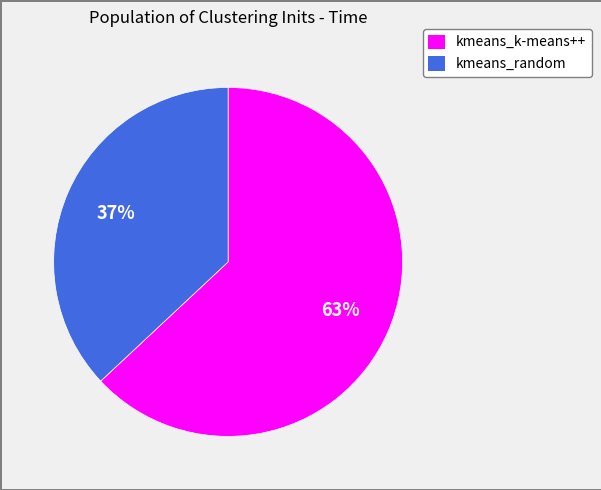

Is the sum of kmeans_random and kmeans_k-means++ greater than half?

Yes